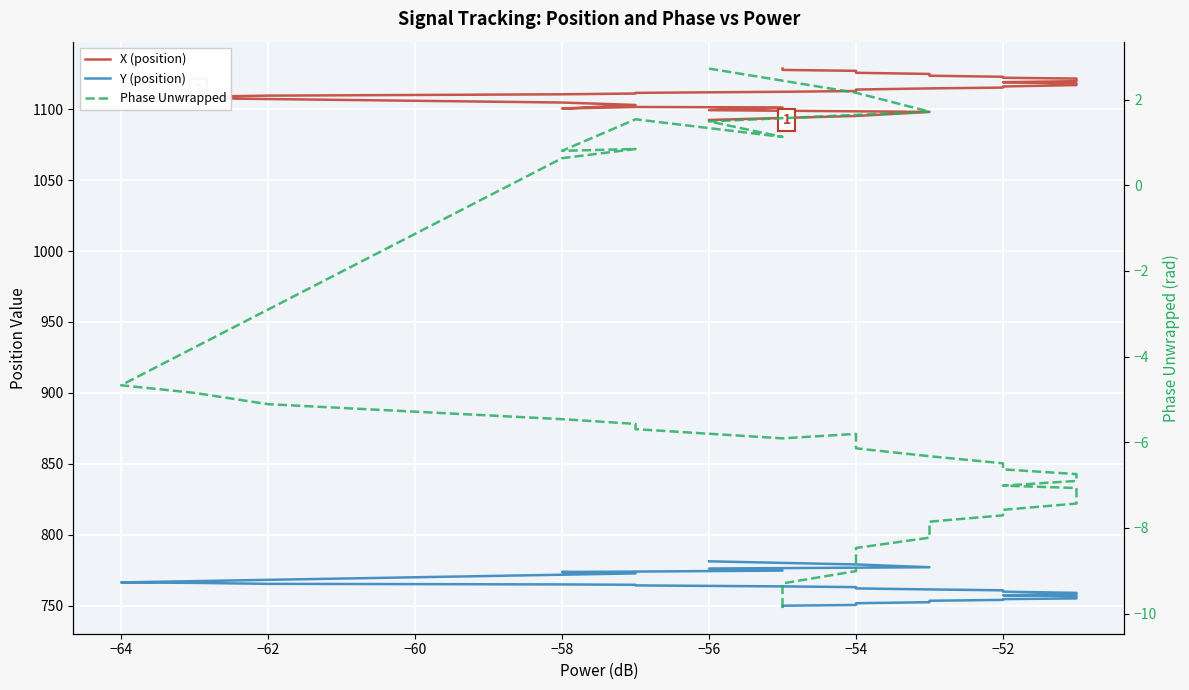

What position from the left is 9?

10